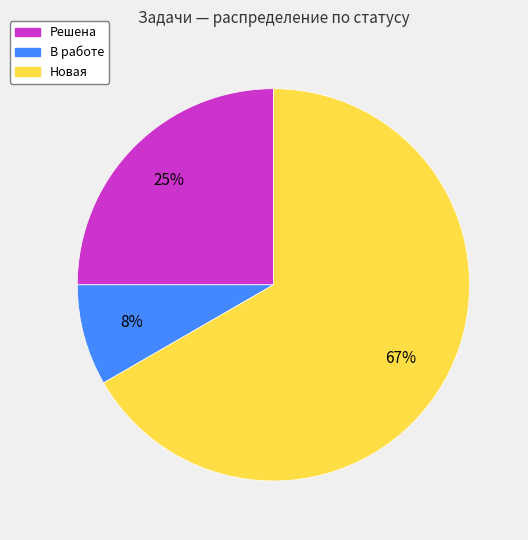

To the nearest percent, what is the average slice percentage?

33%